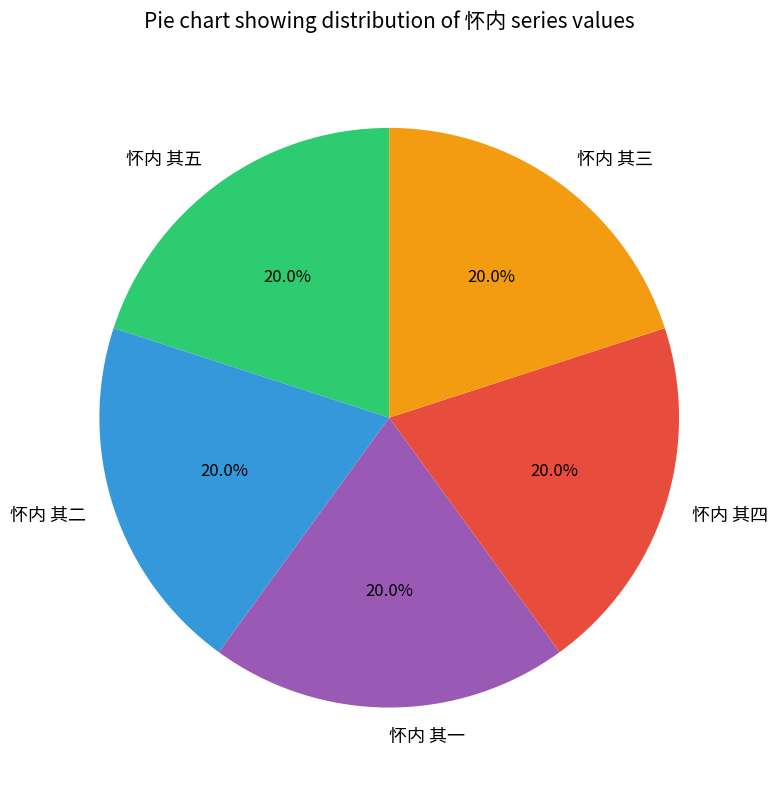

Combined, what portion of the pie is 怀内 其二 and 怀内 其四?

40.0%